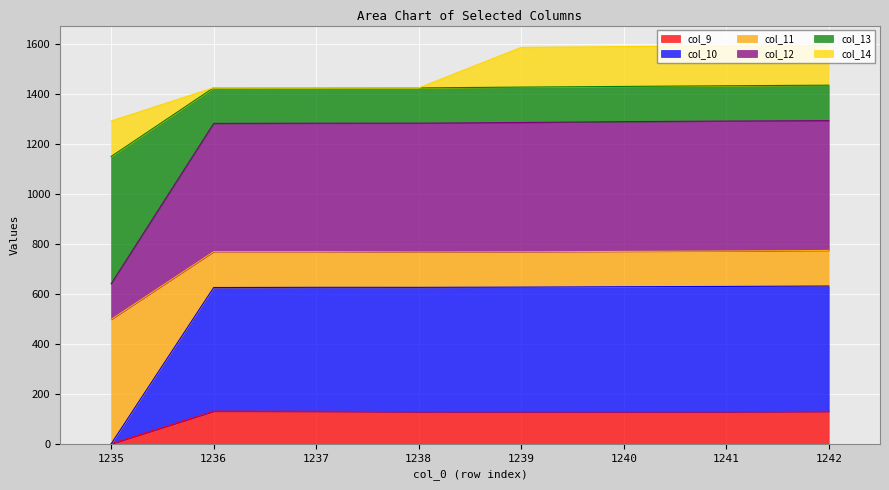

What is the total value across all series at 1238?

1424.2